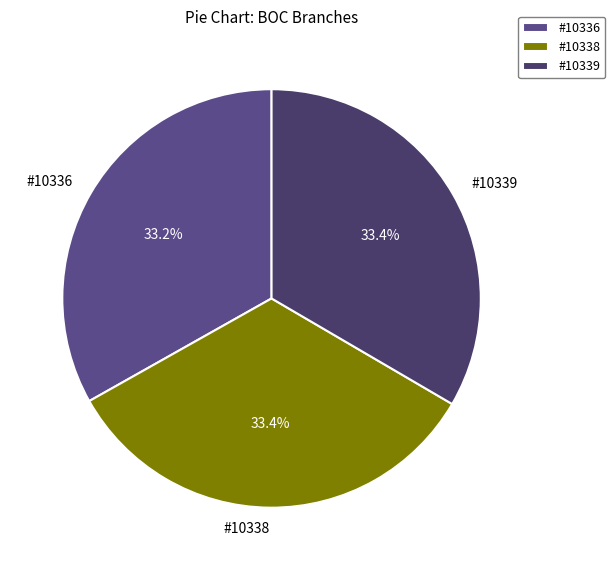

Approximately how many times larger is the value at #10338 compared to #10339?

1.0